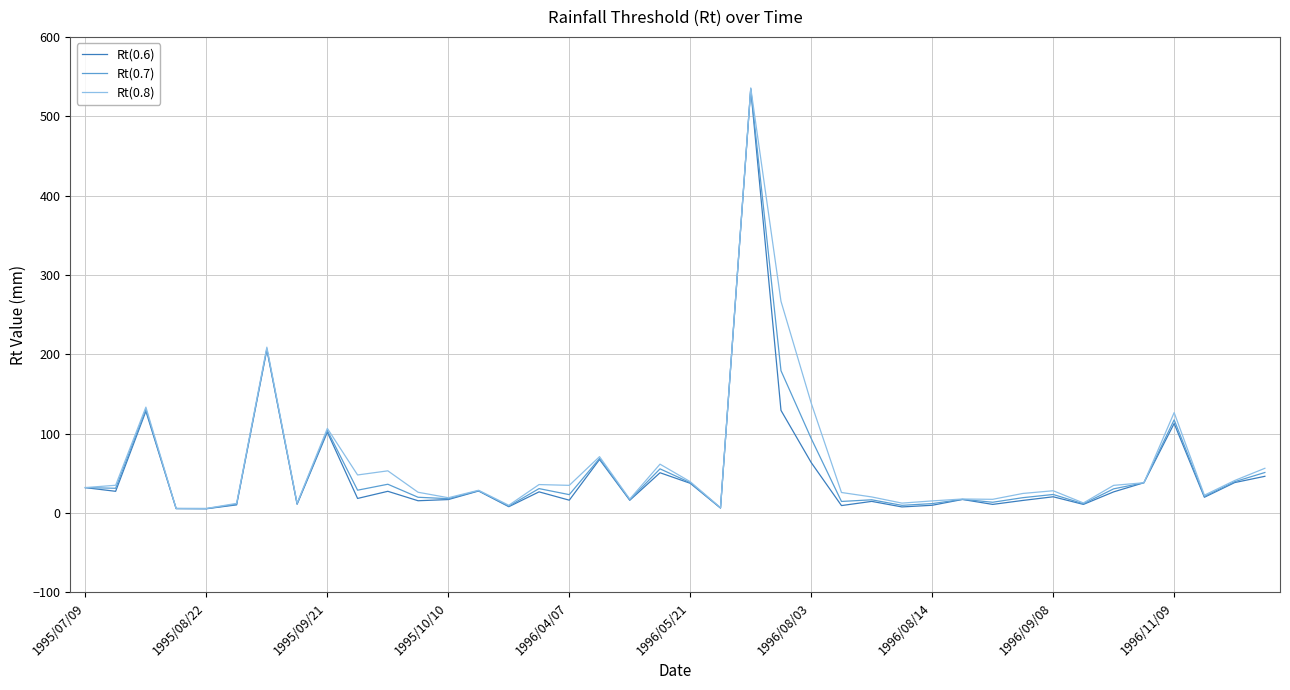

What is the highest value of the Rt(0.7) series?

534.9